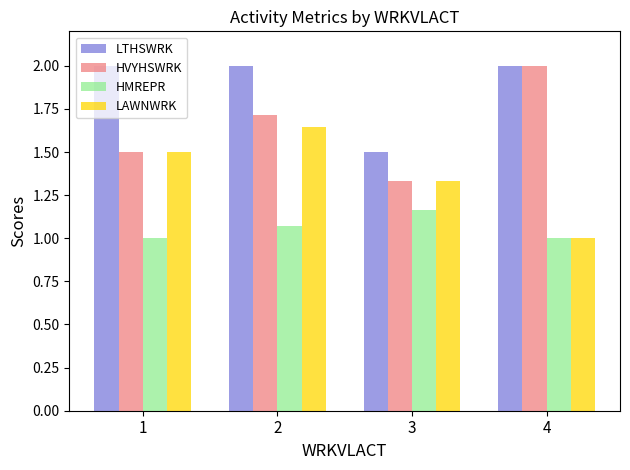

Which series changed the most between 2 and 3?

LTHSWRK